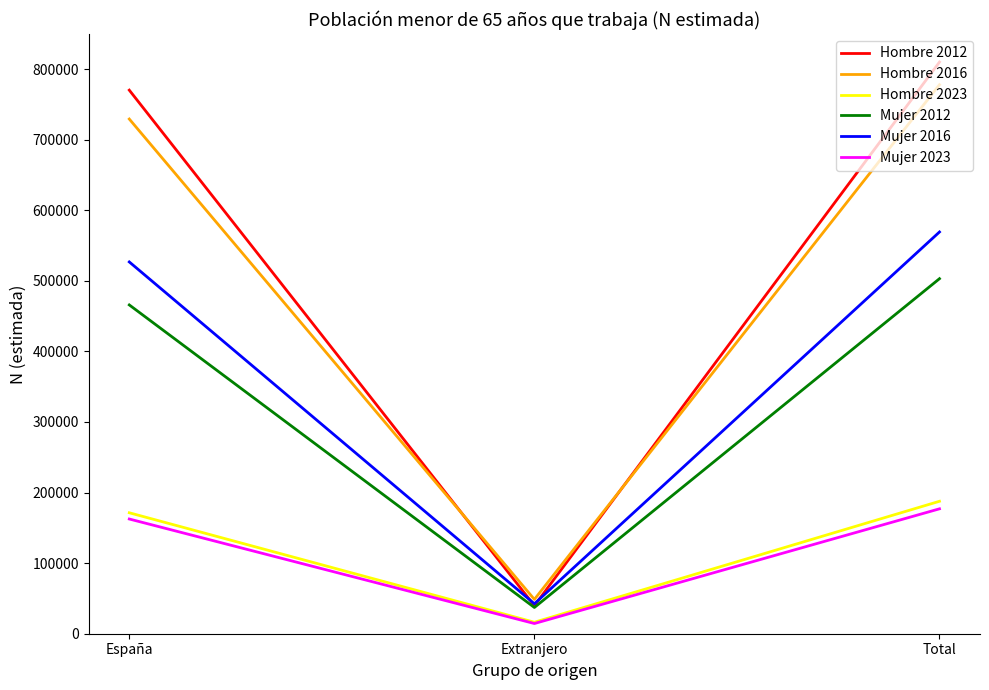

List the series in order of their peak value, lowest first.

Mujer 2023, Hombre 2023, Mujer 2012, Mujer 2016, Hombre 2016, Hombre 2012